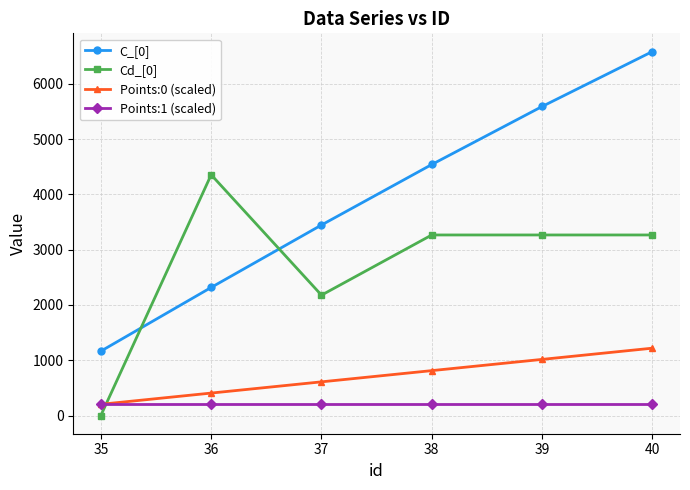

Which series changed the most between 36 and 37?

Cd_[0]